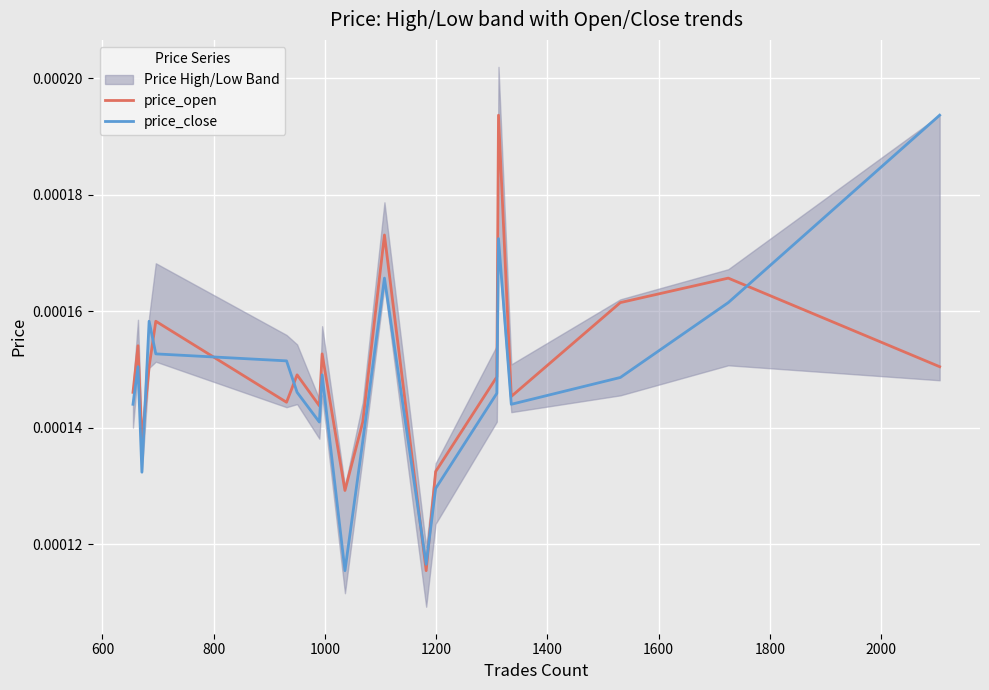

Is this an area chart (filled region under the line)?

No